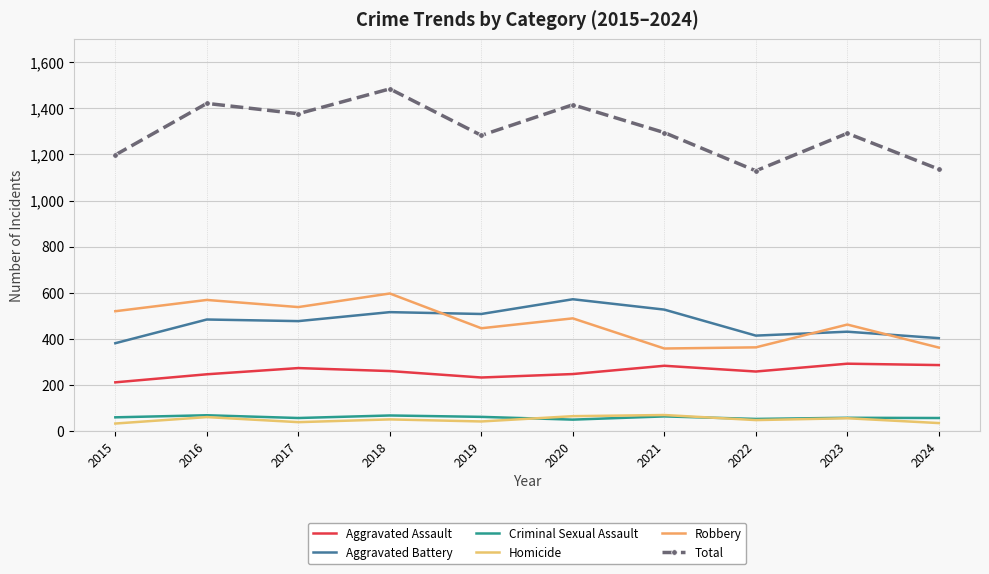

Which series has the largest total across all categories?

Total